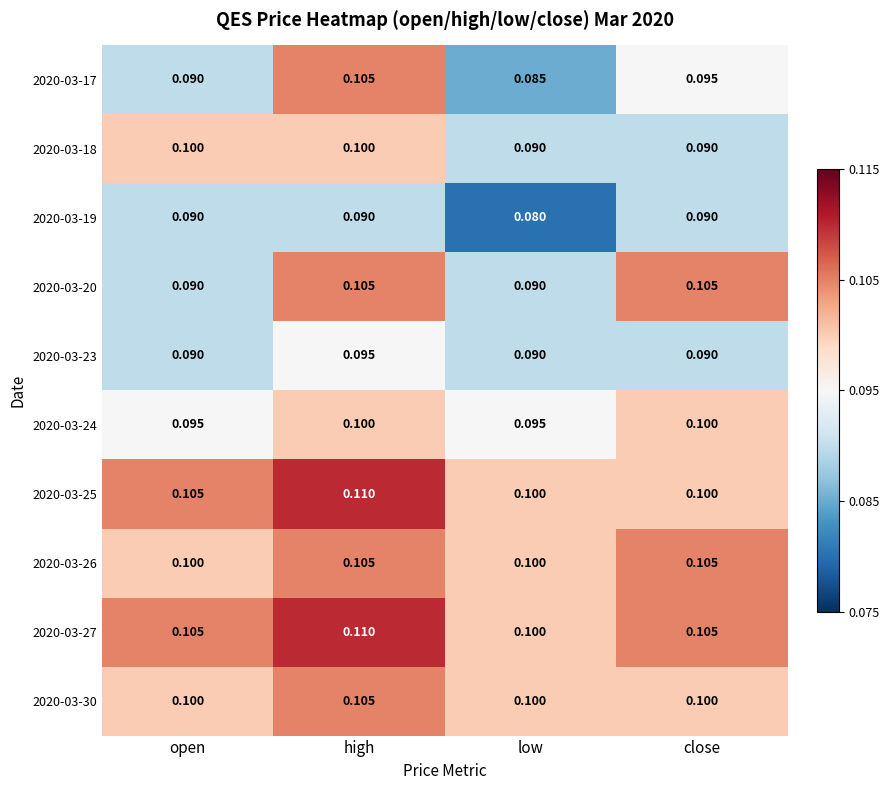

At which category is the sum across all series the highest?

high